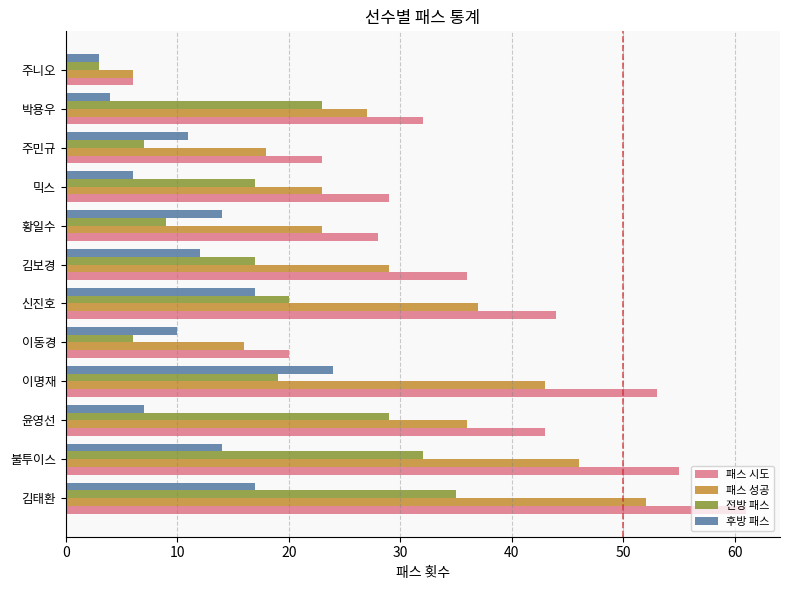

What is the difference between the second highest and minimum values in the 전방 패스 series?

29